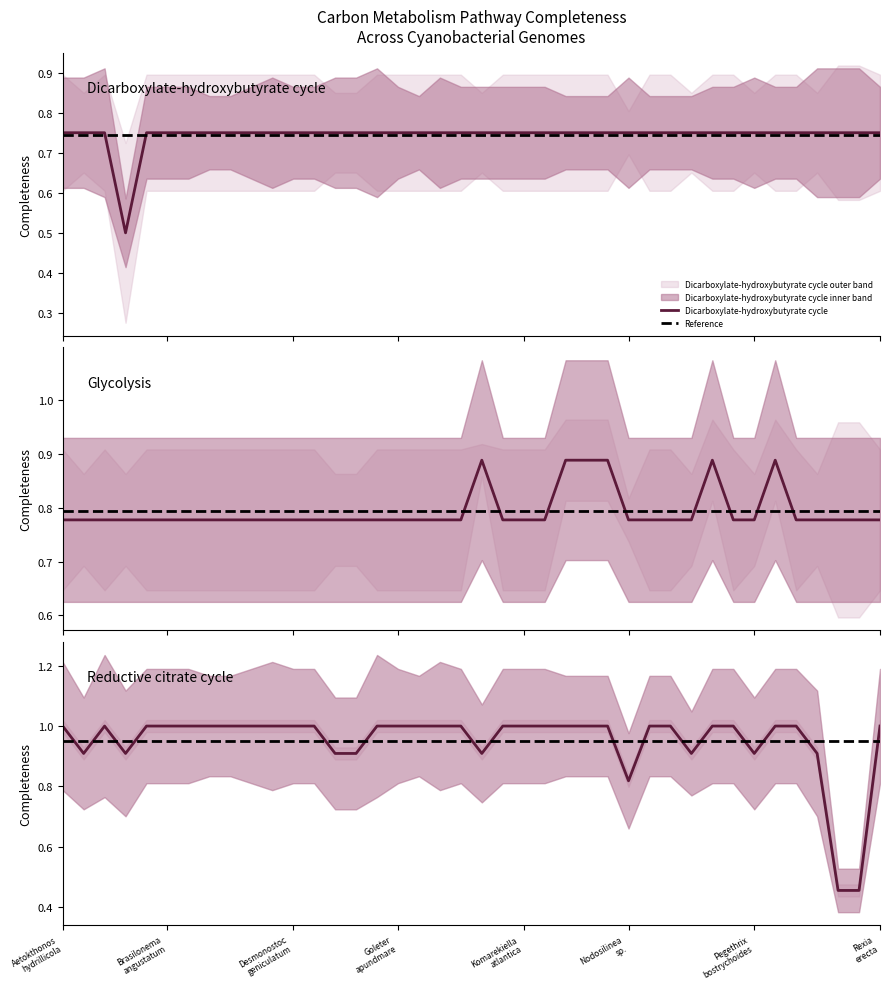

What value does the Glycolysis (Embden-Meyerhof pathway) series have at 23?

0.8